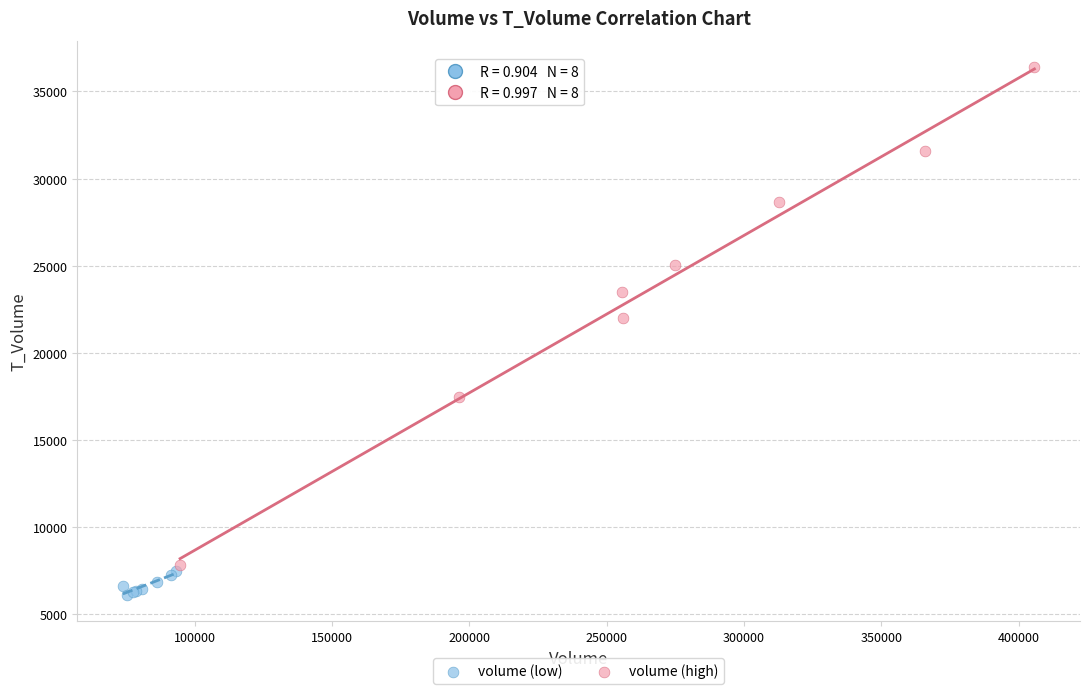

Which series has the largest Y range (max minus min)?

volume (high)